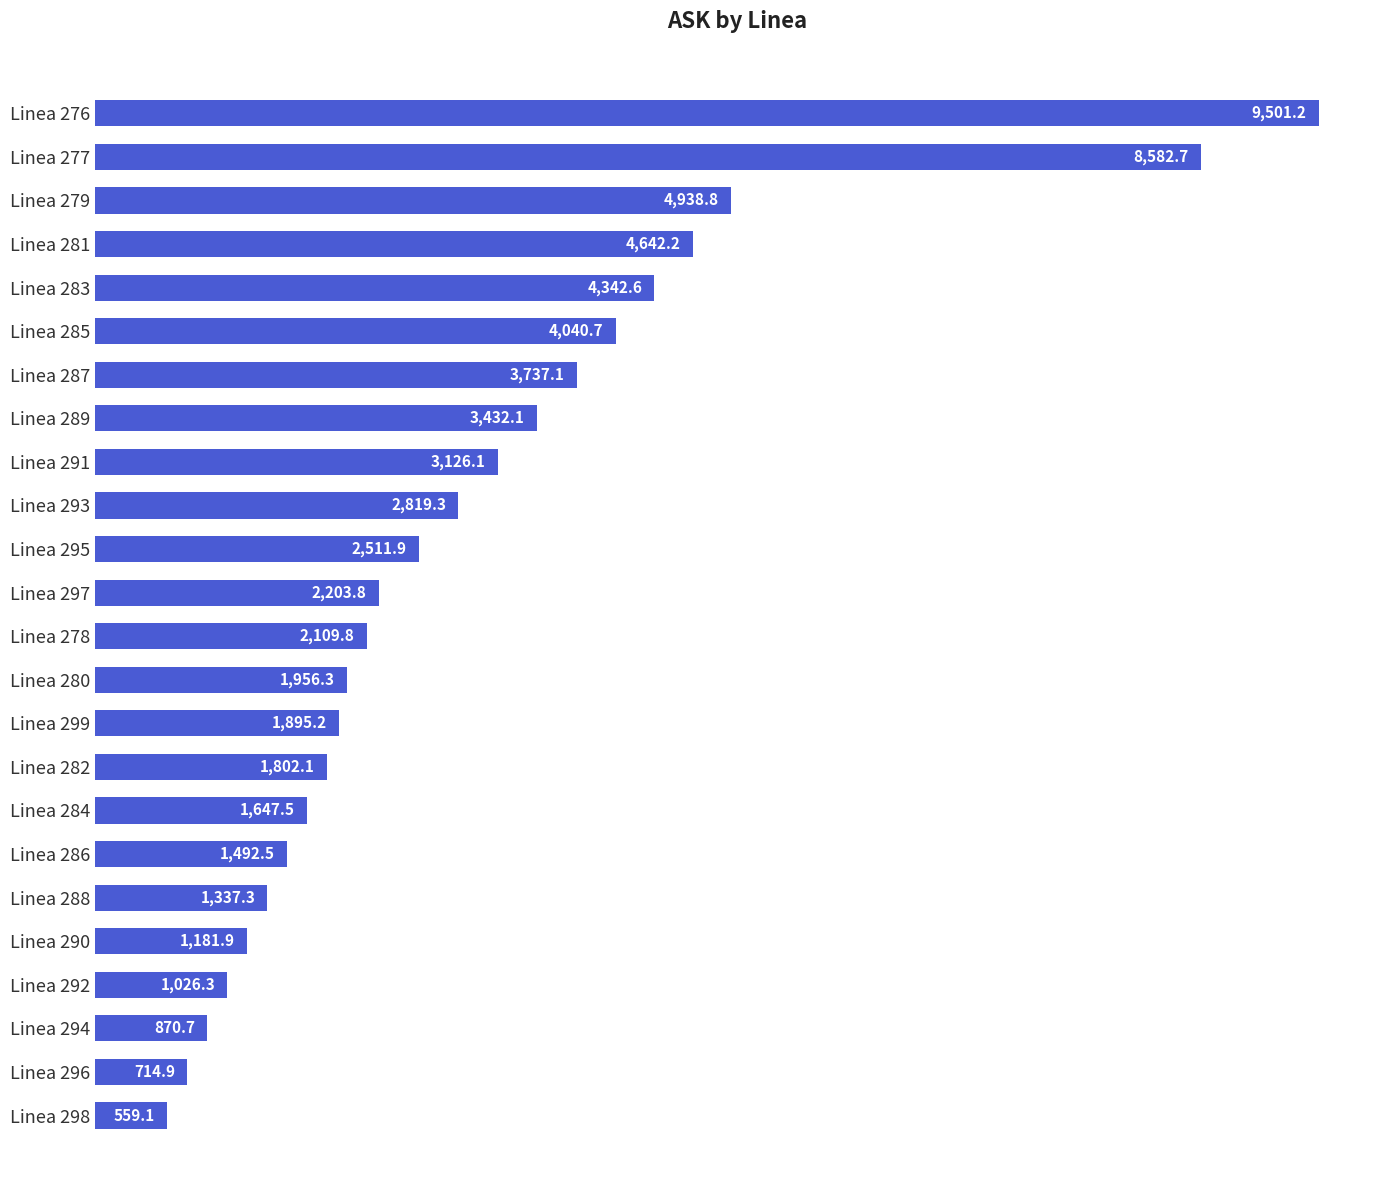

What is the label of the 11th bar from the top?

Linea 295